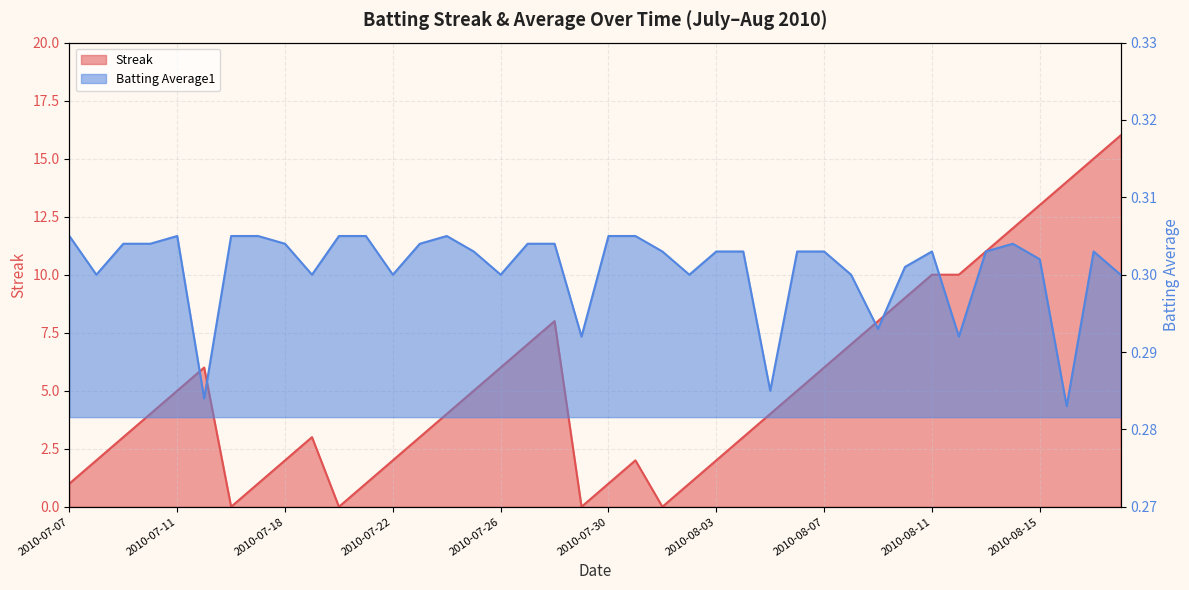

At which category does the chart reach its minimum across all series?

2010-07-16